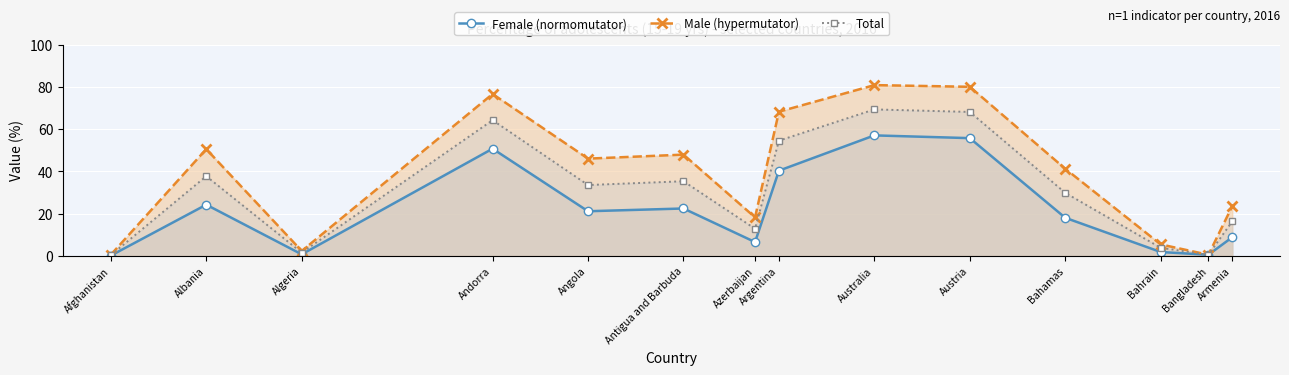

Reading left to right, what are all the values shown in this chart?

Female (normomutator): 0.1	24.2	0.7	50.7	21.1	22.4	6.5	40.3	57.0	55.7	18.0	1.8	0.5	8.8
Male (hypermutator): 0.5	50.5	2.3	76.6	46.0	47.9	18.2	68.2	80.8	80.0	41.2	5.4	0.5	23.5
Total: 0.3	37.7	1.5	64.2	33.5	35.3	12.8	54.5	69.3	68.1	29.8	3.8	0.5	16.3